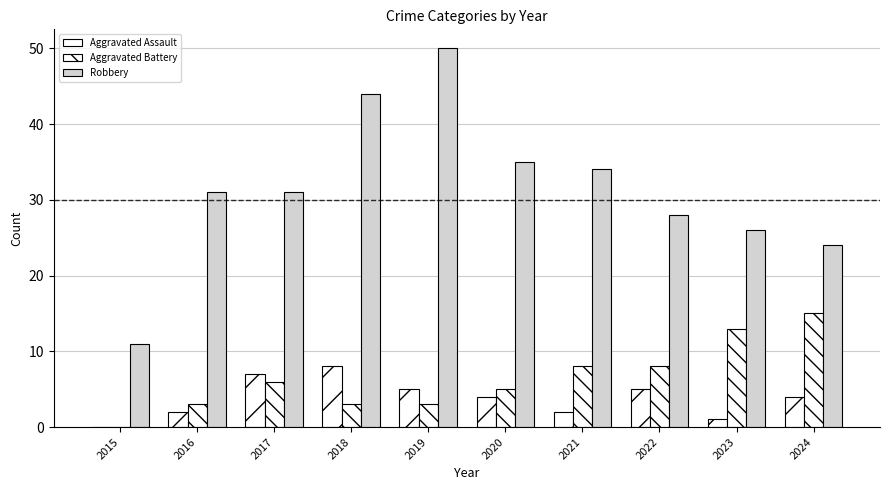

Which series has the largest total across all categories?

Robbery